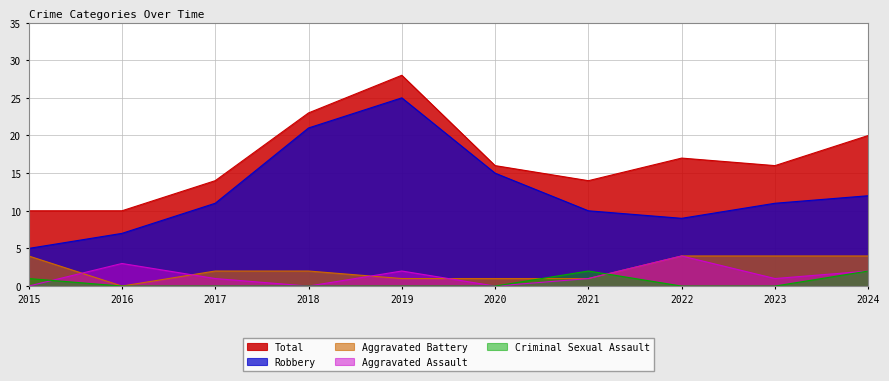

True or false: Criminal Sexual Assault has a value of -1 at 2018.

False